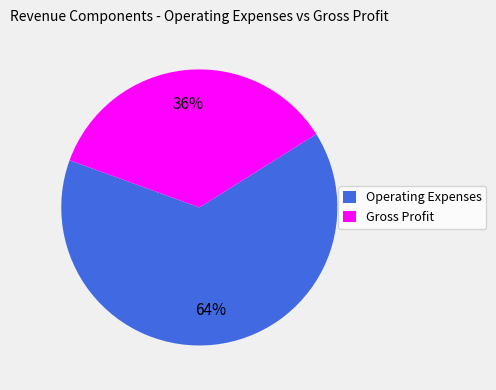

What percentage is the Gross Profit slice, to the nearest percent?

36%